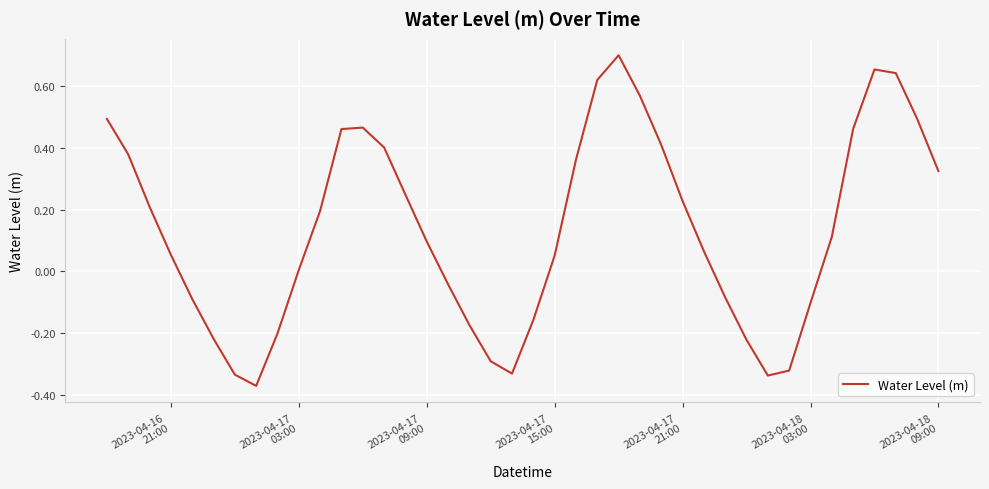

What is the difference between the maximum and minimum values?

1.1